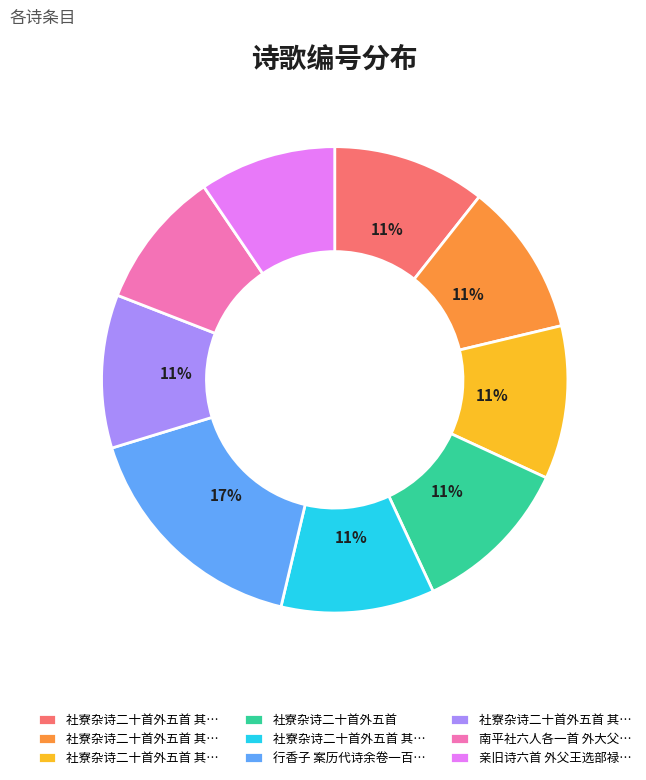

To the nearest percent, what is the average slice percentage?

11%